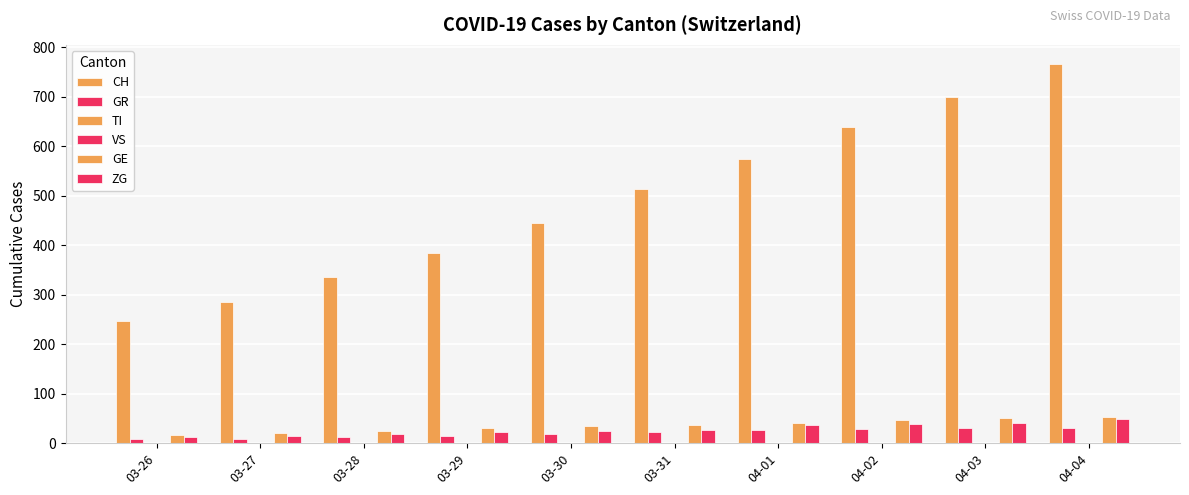

How many distinct data groups are displayed?

5